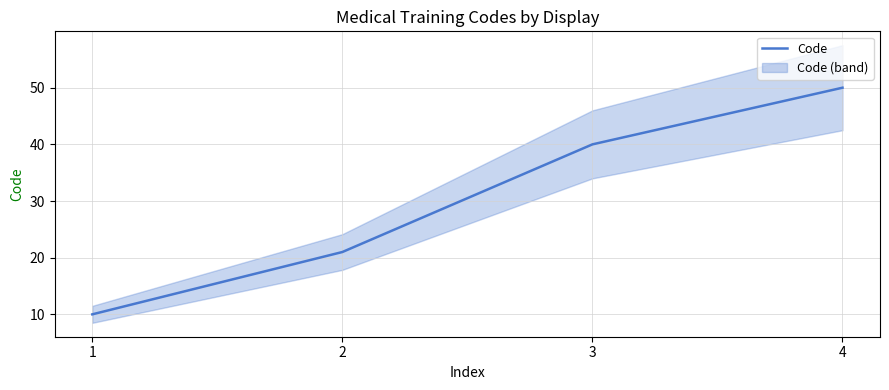

Where is the data nearest to the value 30?

2